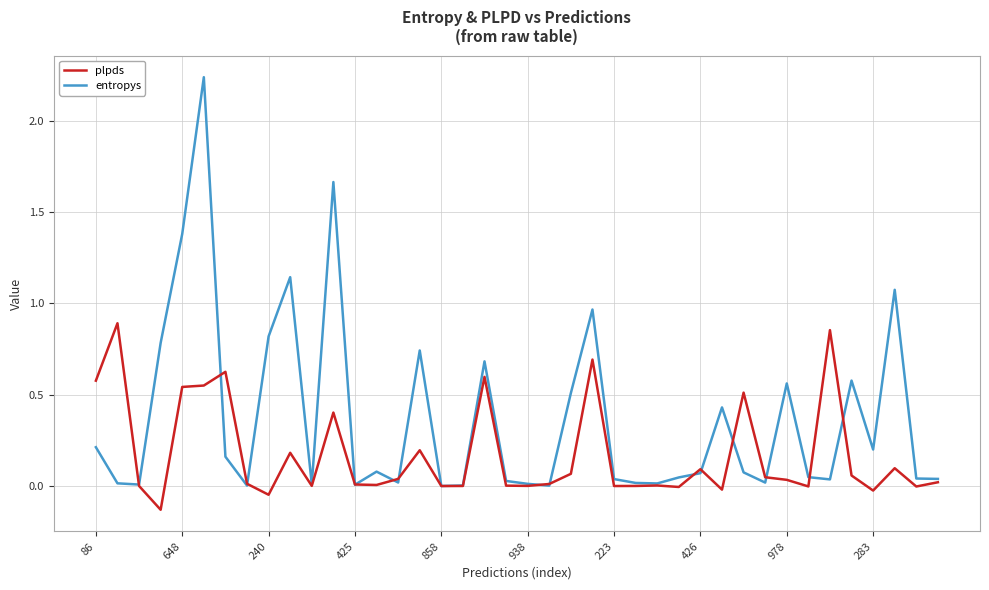

Which series has the largest total across all categories?

entropys